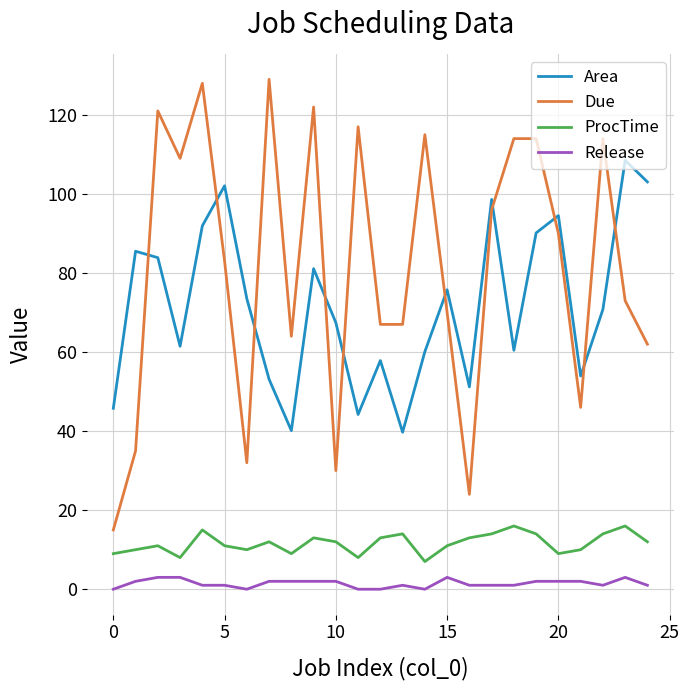

How many intersections are there between Area and Due?

10